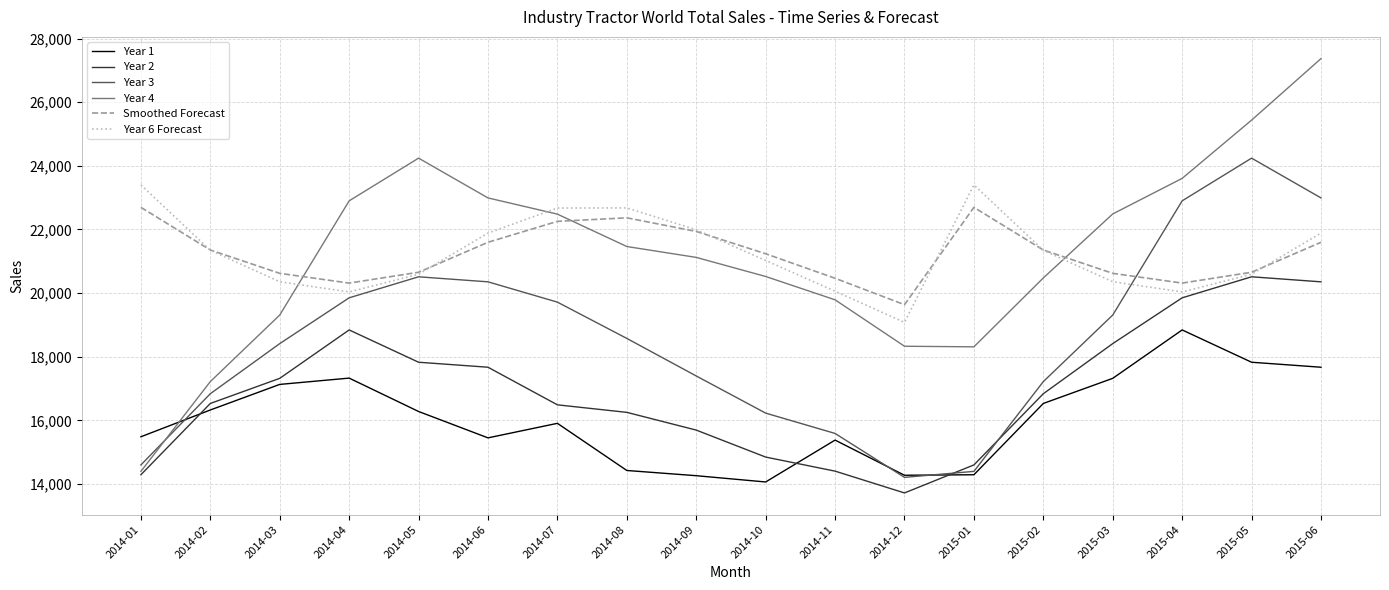

What is the minimum value shown in the chart?

13716.3